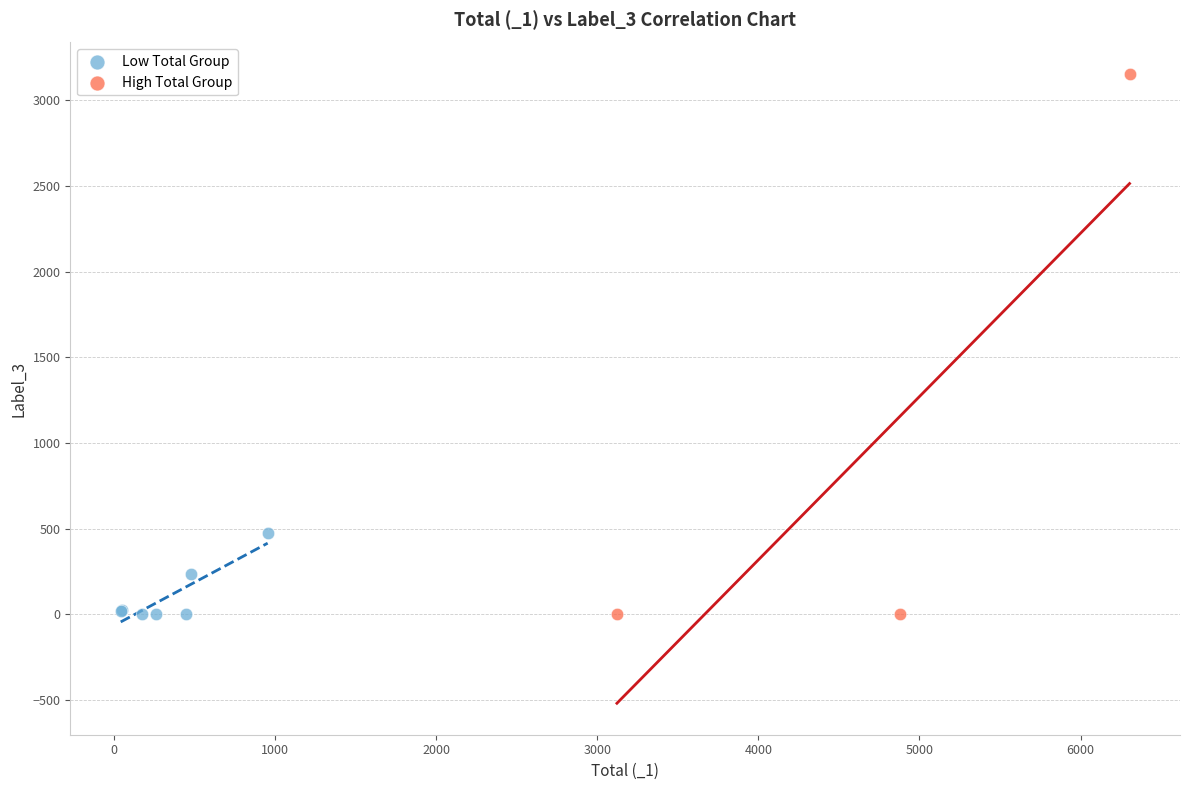

What are all the series names shown in the legend?

Low Total Group, High Total Group